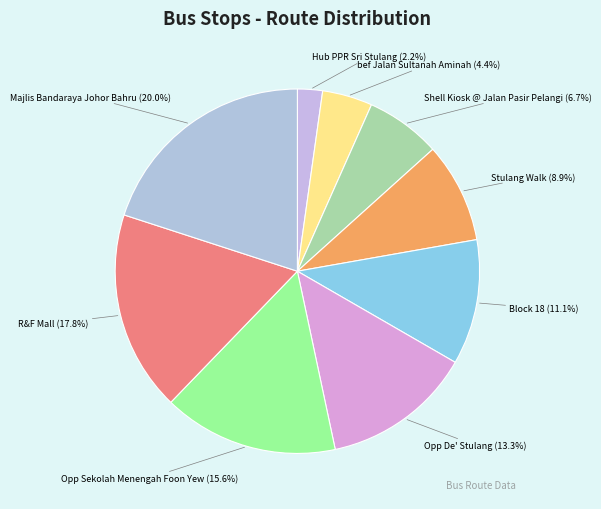

What is the smallest slice in the pie chart?

Hub PPR Sri Stulang